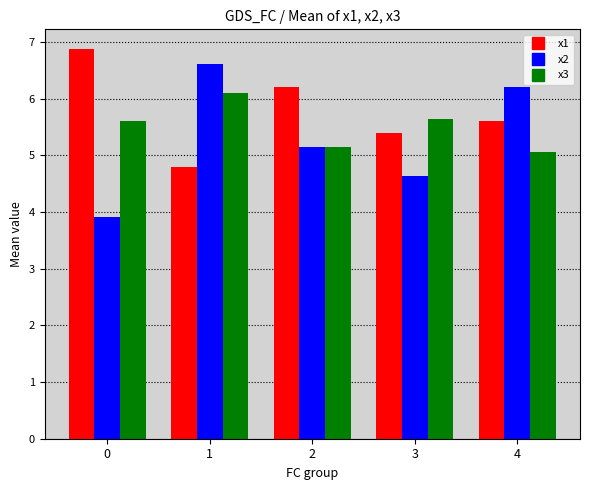

Count the number of categories in the chart.

5